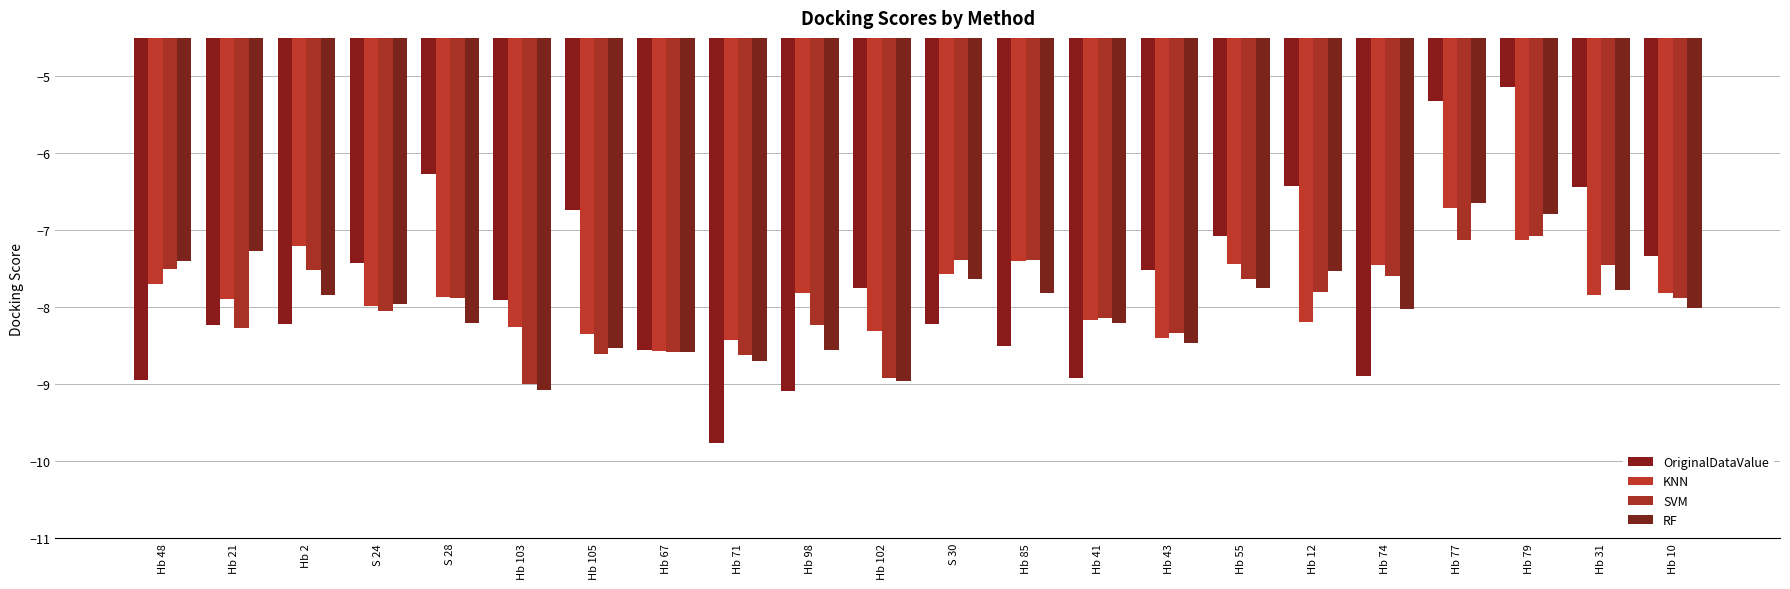

Between Hb 2 and Hb 105, which is larger?

Hb 105